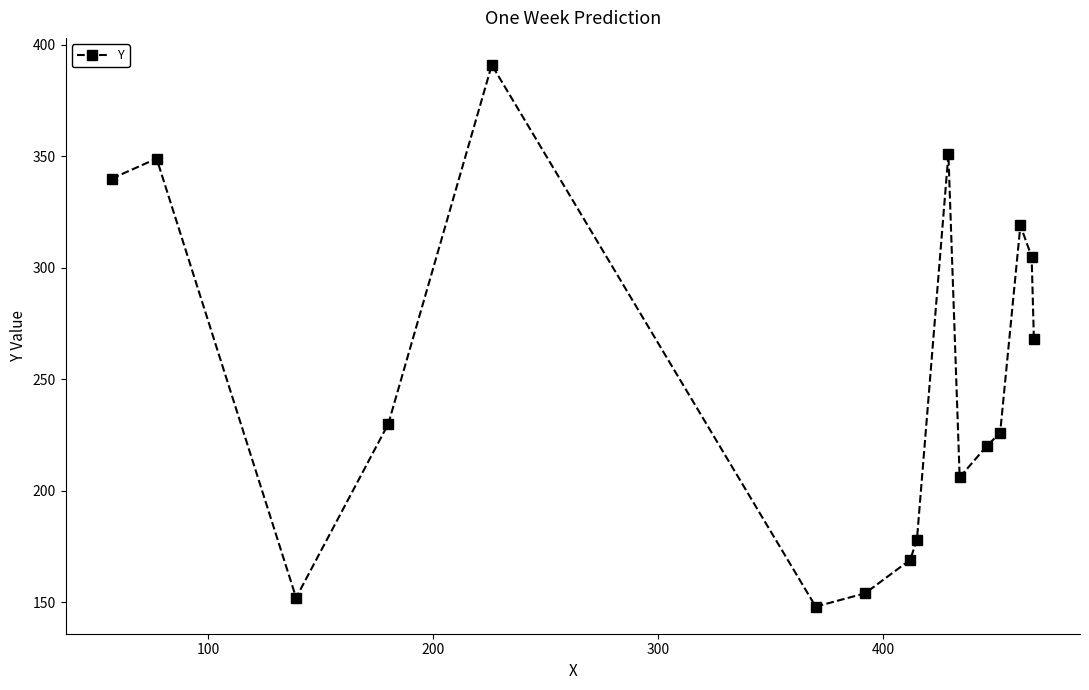

What is the value of the 1st point from the left?

340